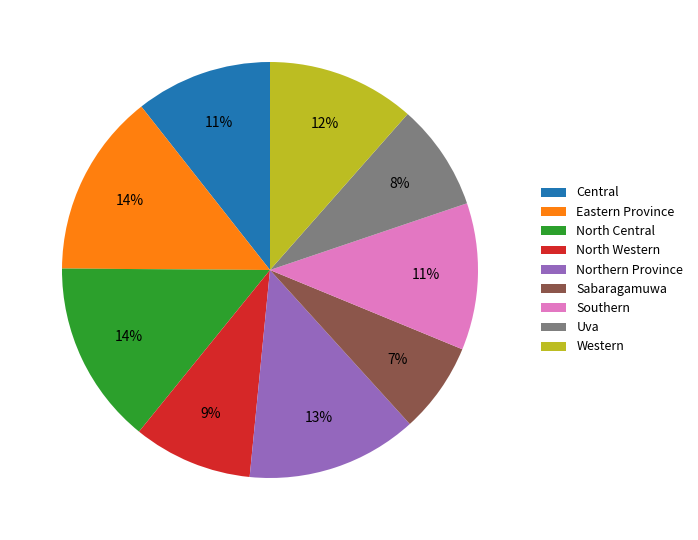

True or false: Eastern Province accounts for 20% of the total.

False